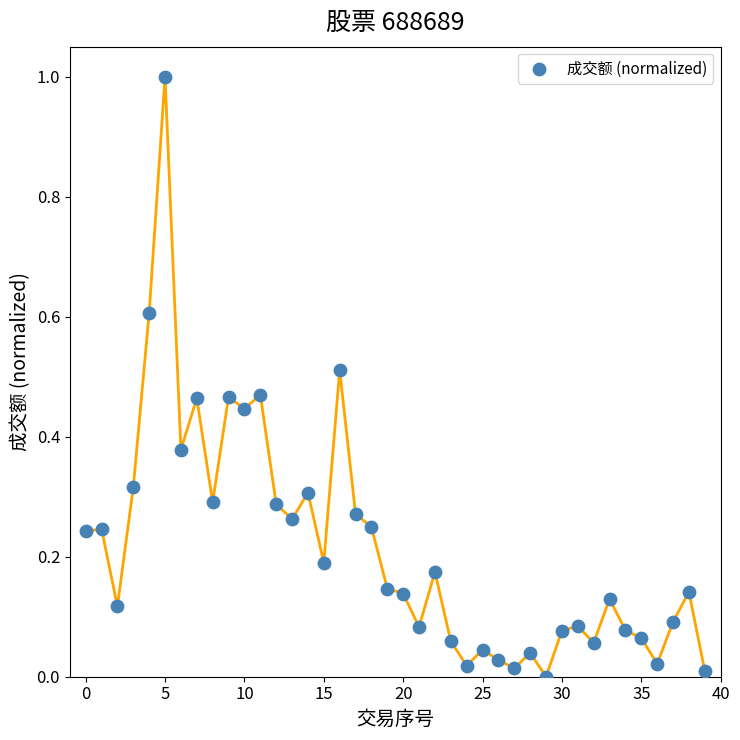

What is the range of Y values (max minus min)?

1.0